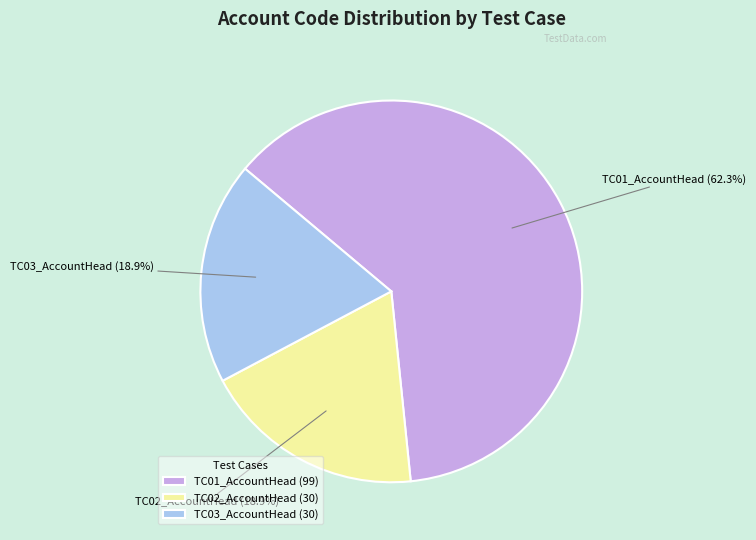

To the nearest percent, what is the average slice percentage?

33%